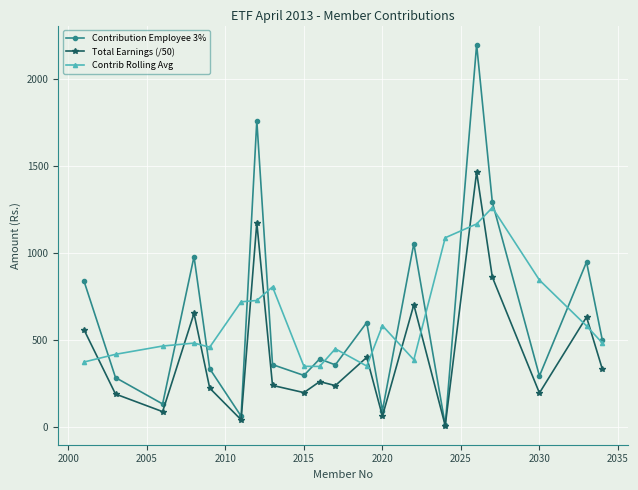

After their last crossing, which series has the higher values: Contrib Rolling Avg or Total Earnings (/50)?

Contrib Rolling Avg